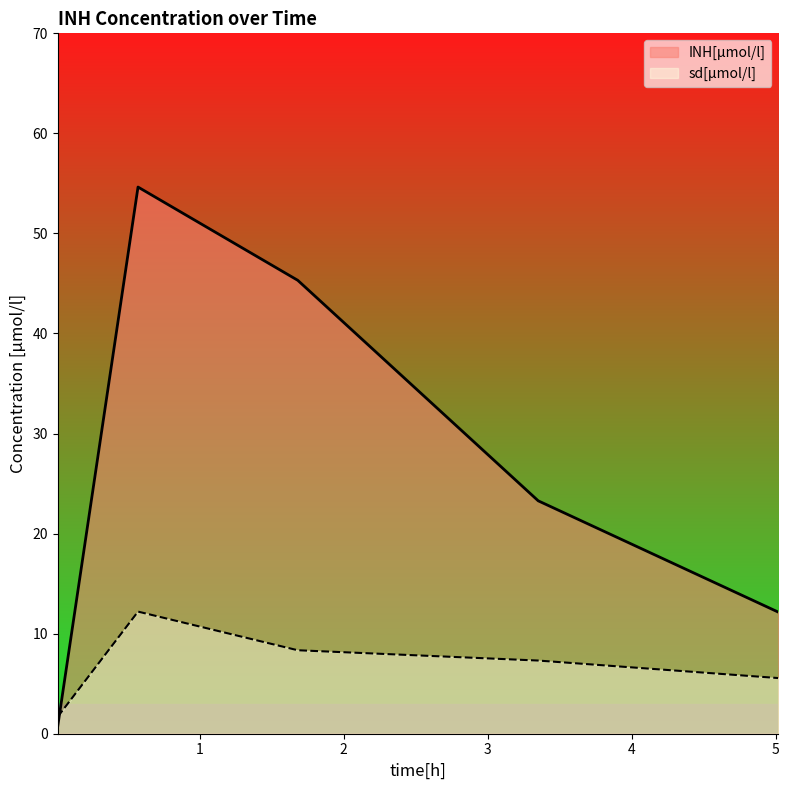

Which series has the widest spread of values?

INH[µmol/l]